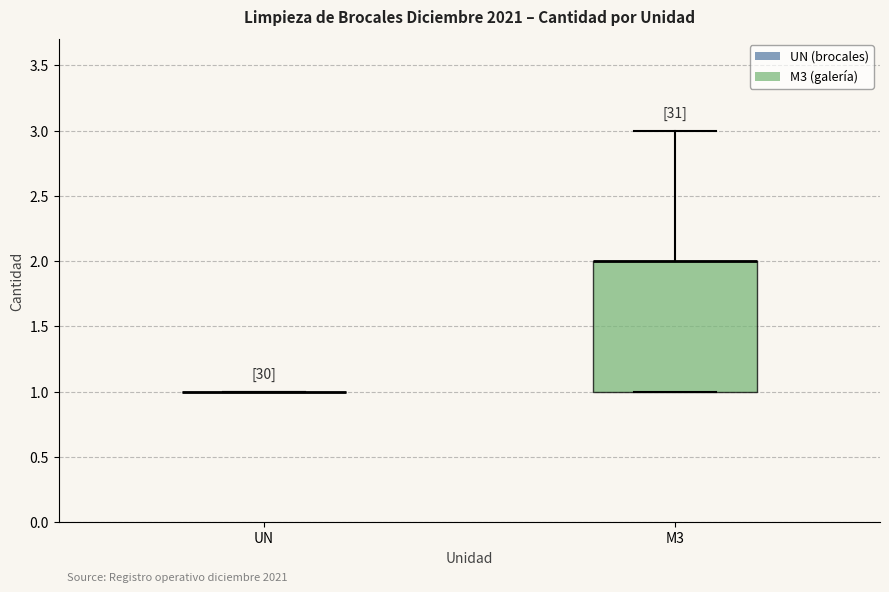

Where is the upper edge of the box for M3 on the y-axis? The values are not printed on the chart, so give them approximately, as read against the axis.

2